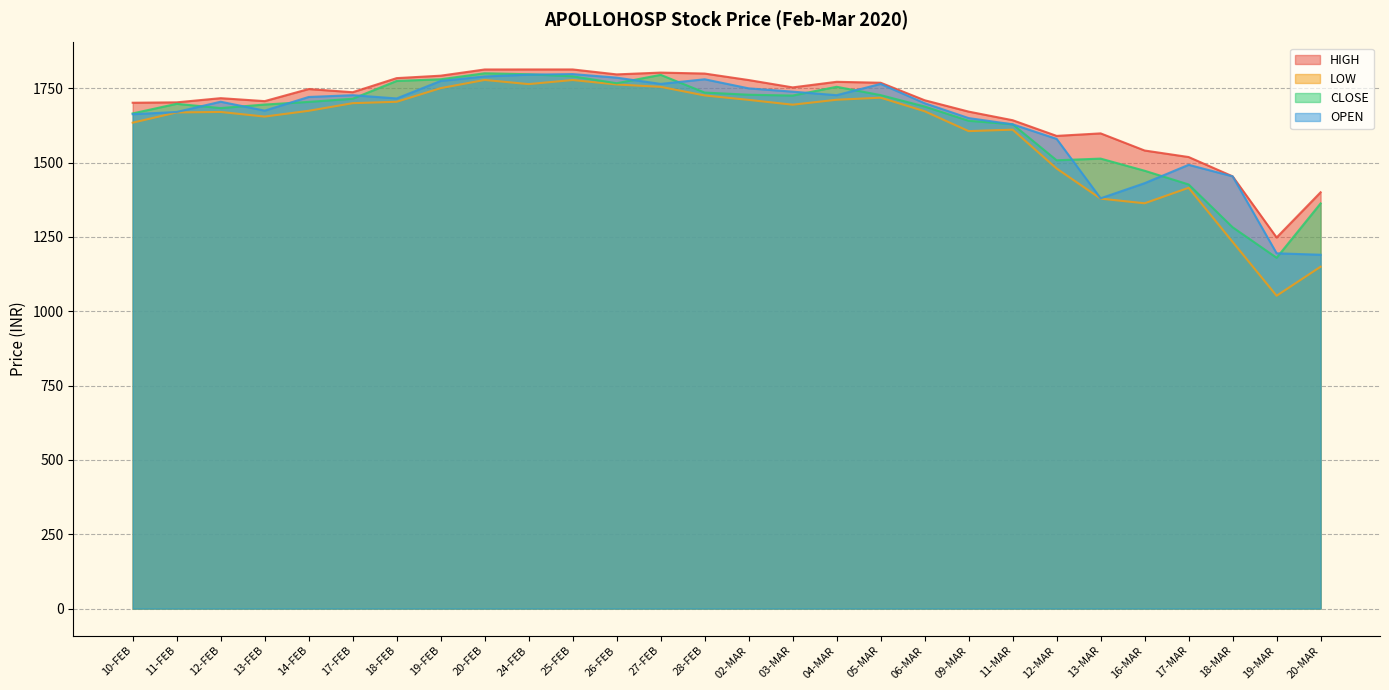

True or false: LOW and OPEN intersect in this chart.

False